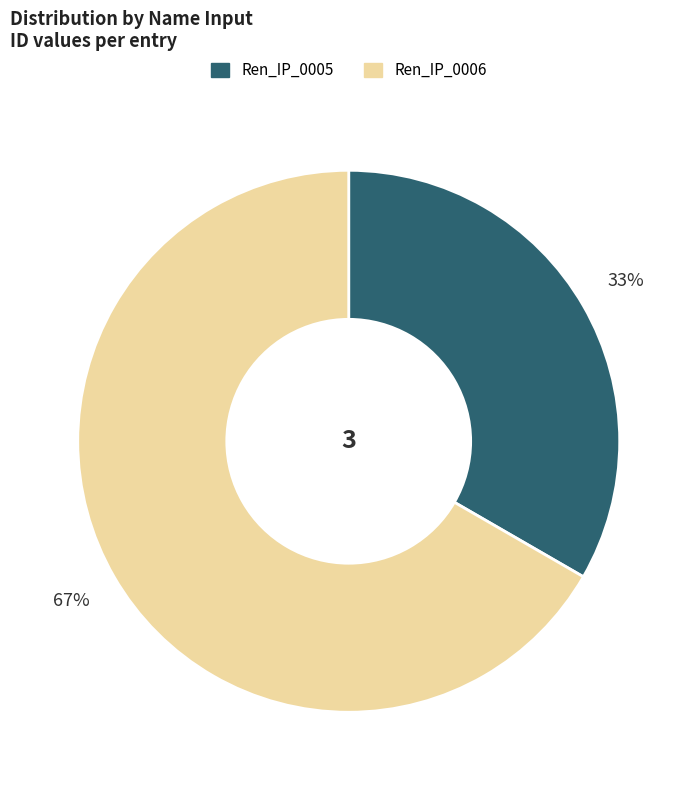

Is there a majority slice in this chart?

Yes